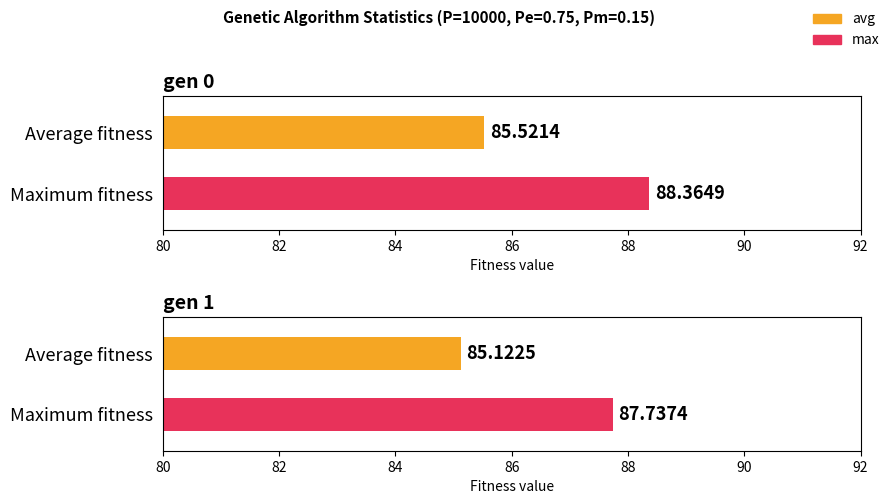

What is the maximum value for avg?

85.5